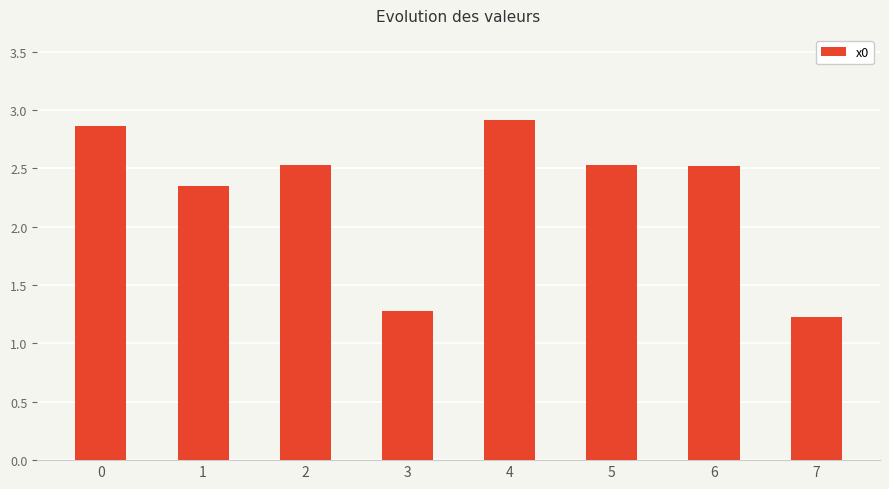

How many bars are there in total?

8